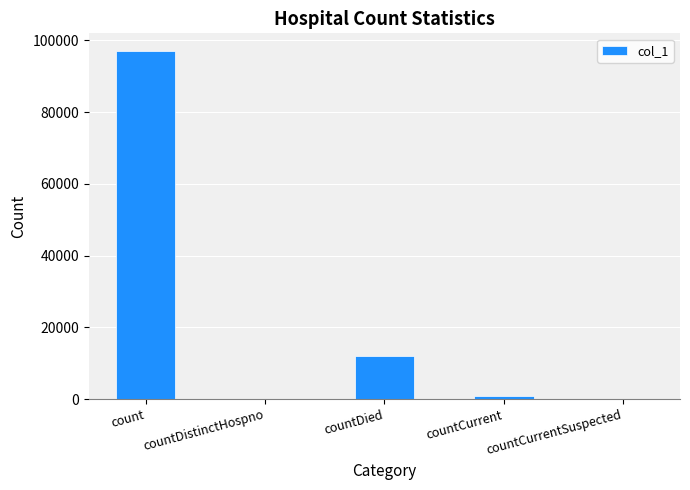

The chart shows a value of 777 at countCurrent. True or false?

True